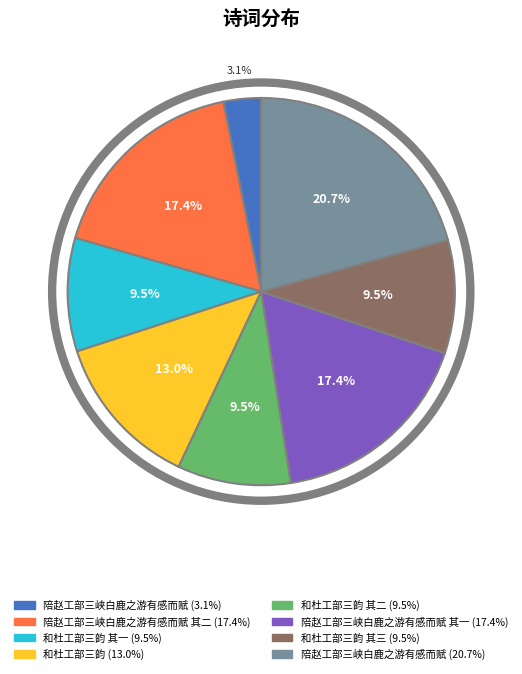

Is there a majority slice in this chart?

No